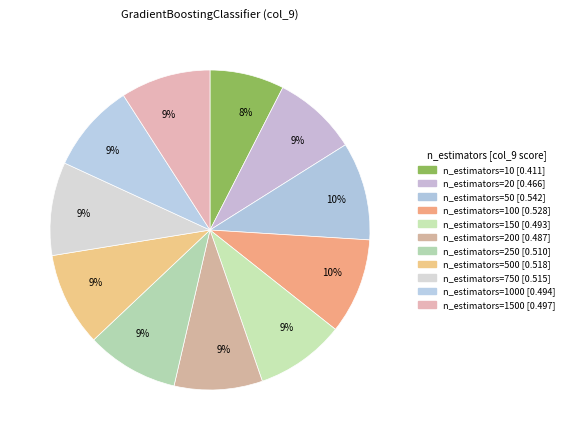

Is there a majority slice in this chart?

No